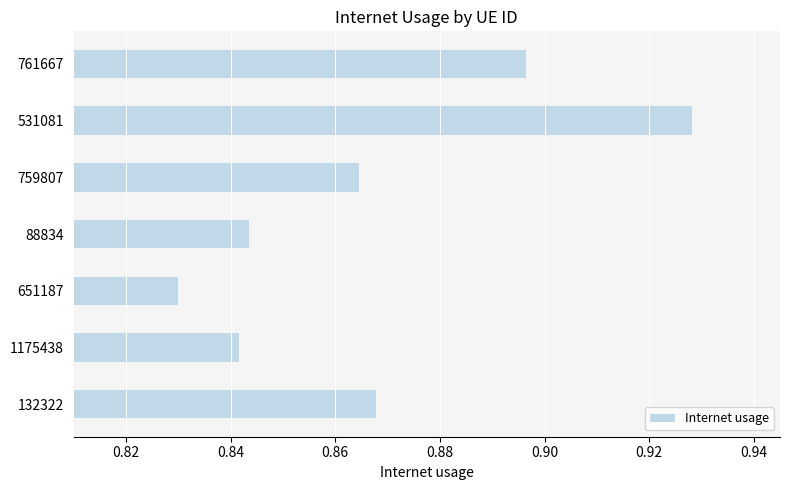

List the labels in order of value, largest first.

531081, 761667, 132322, 759807, 88834, 1175438, 651187